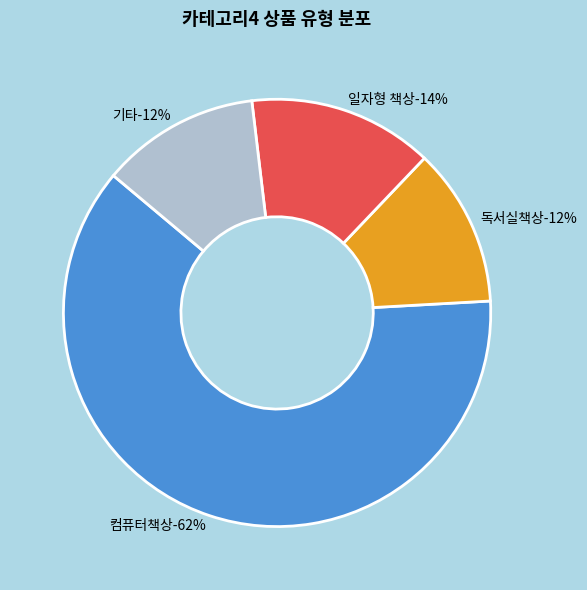

Count the number of slices in the pie.

2